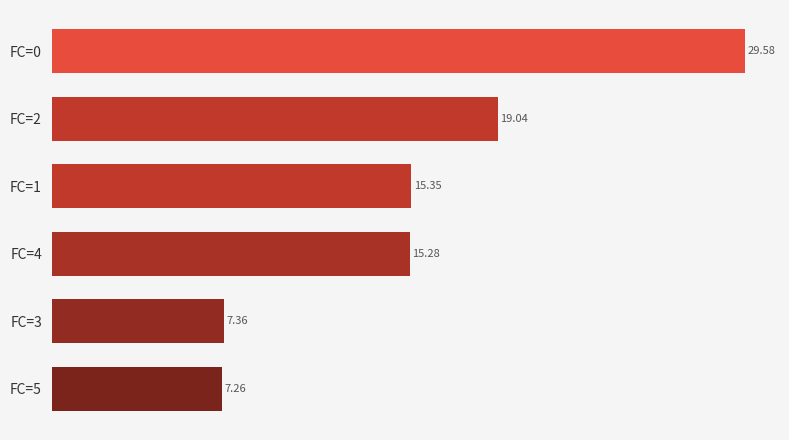

Rank the categories by value from lowest to highest.

FC=5, FC=3, FC=4, FC=1, FC=2, FC=0